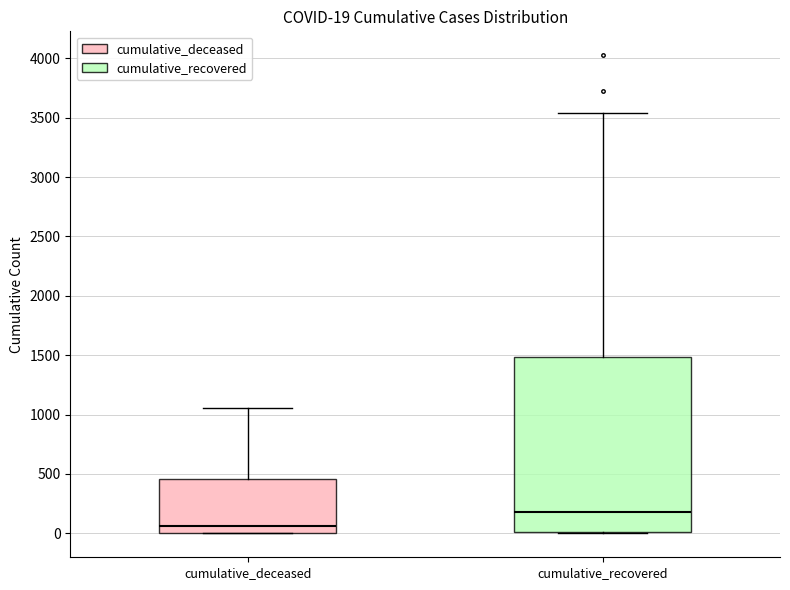

Which box is the tallest, from its lower edge to its upper edge?

cumulative_recovered